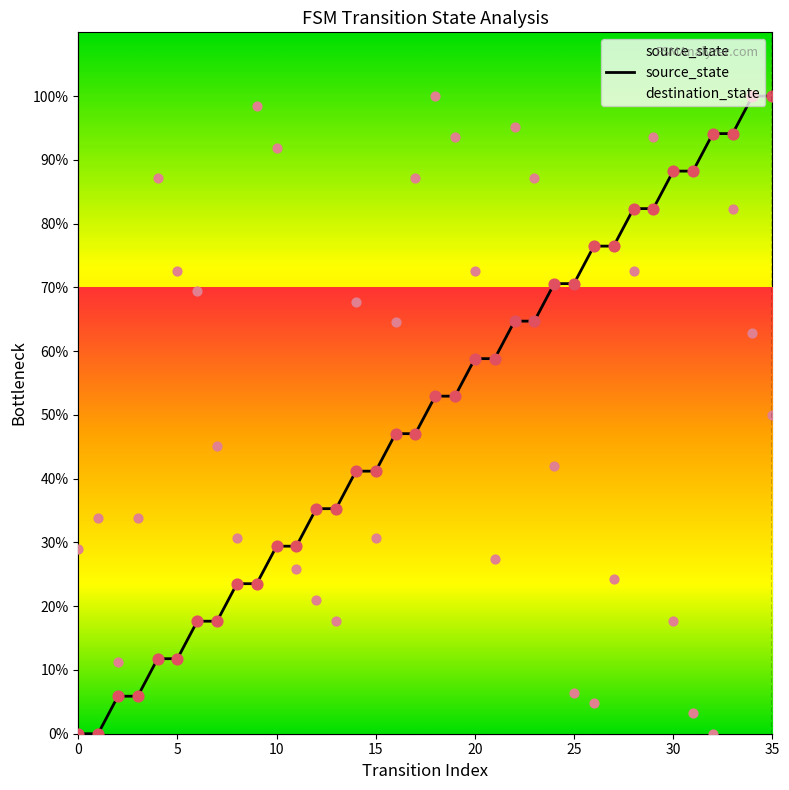

What is the total value across all series at 16?

111.6